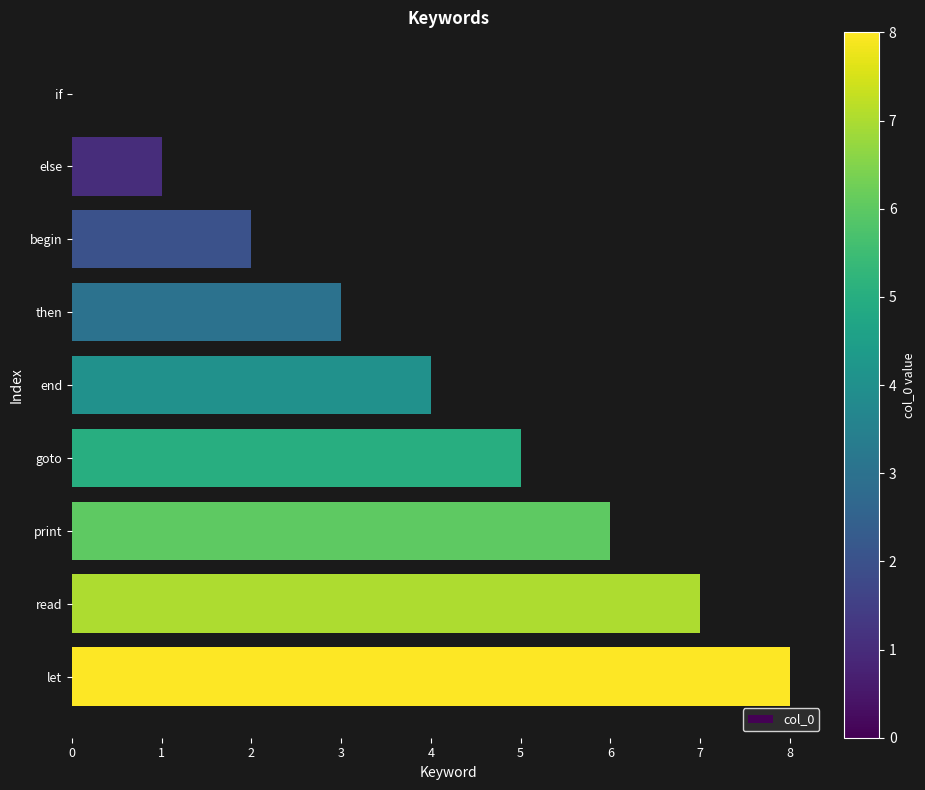

Read the value at goto.

5